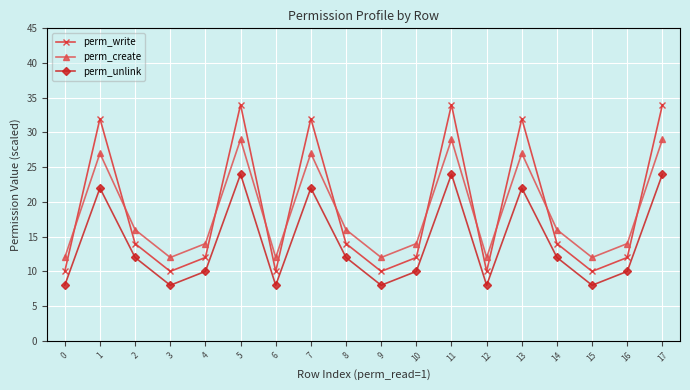

What is the spread (max minus min) of values at 13?

10